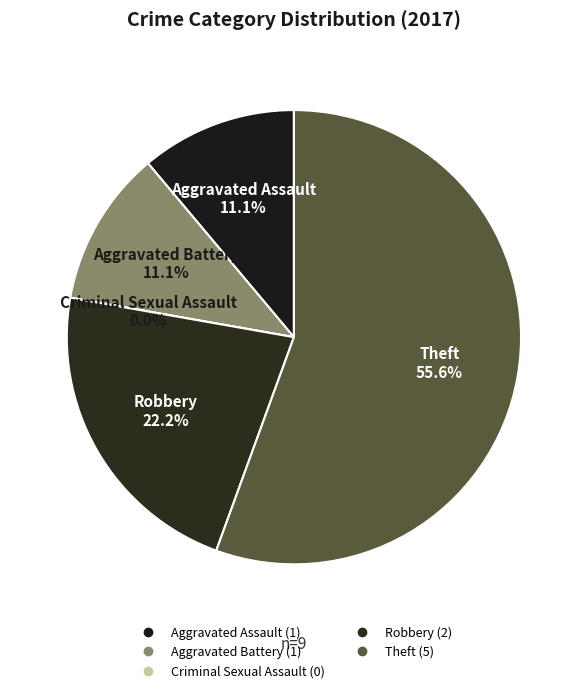

The Aggravated Assault slice represents 1% of the pie. True or false?

False